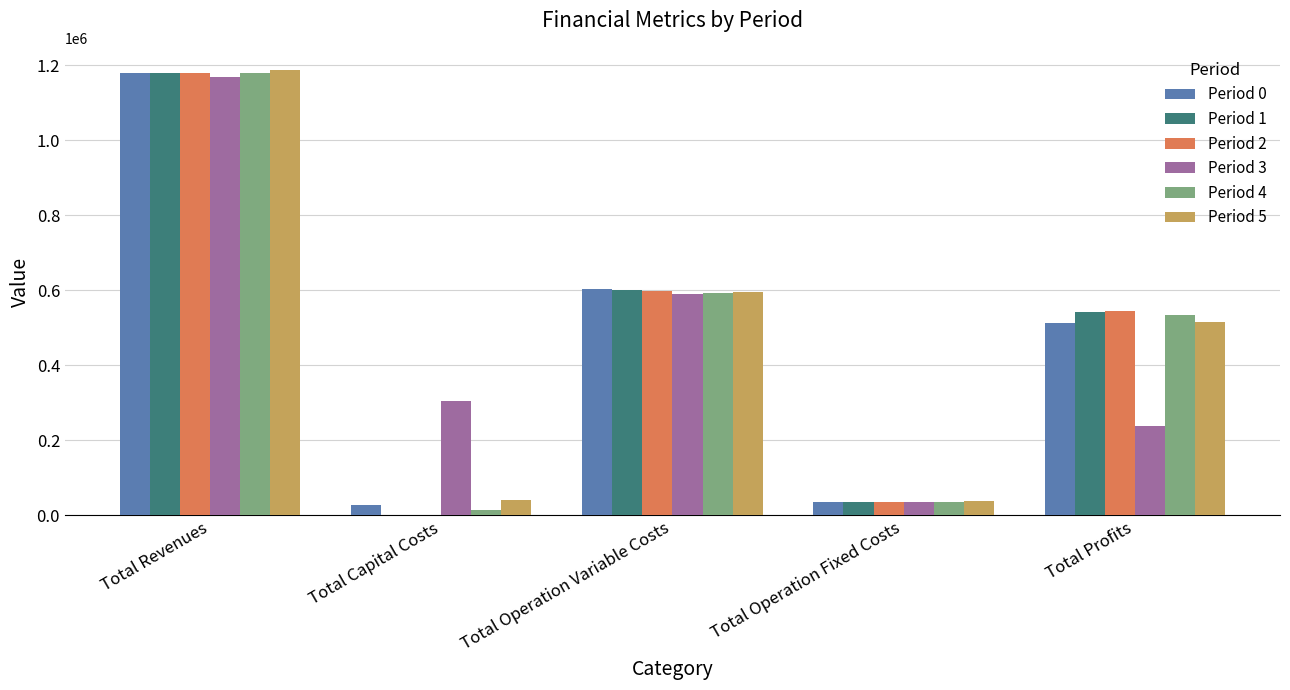

At which label does Period 3 first exceed 305600?

Total Revenues